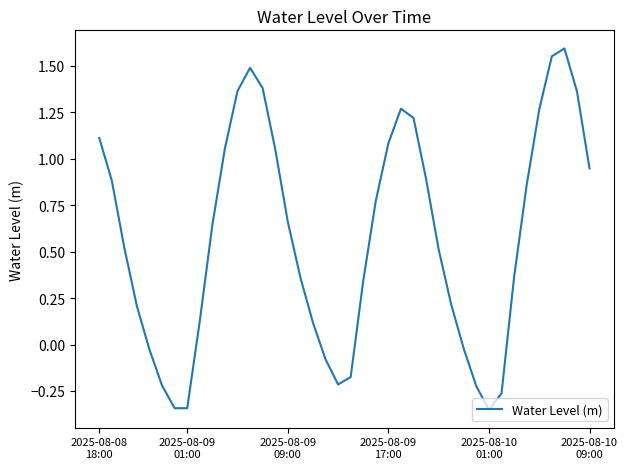

Does the chart display data point markers on the line(s)?

No